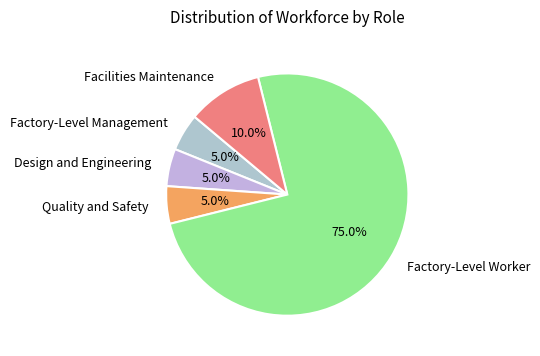

To the nearest percent, what is the average slice percentage?

20%